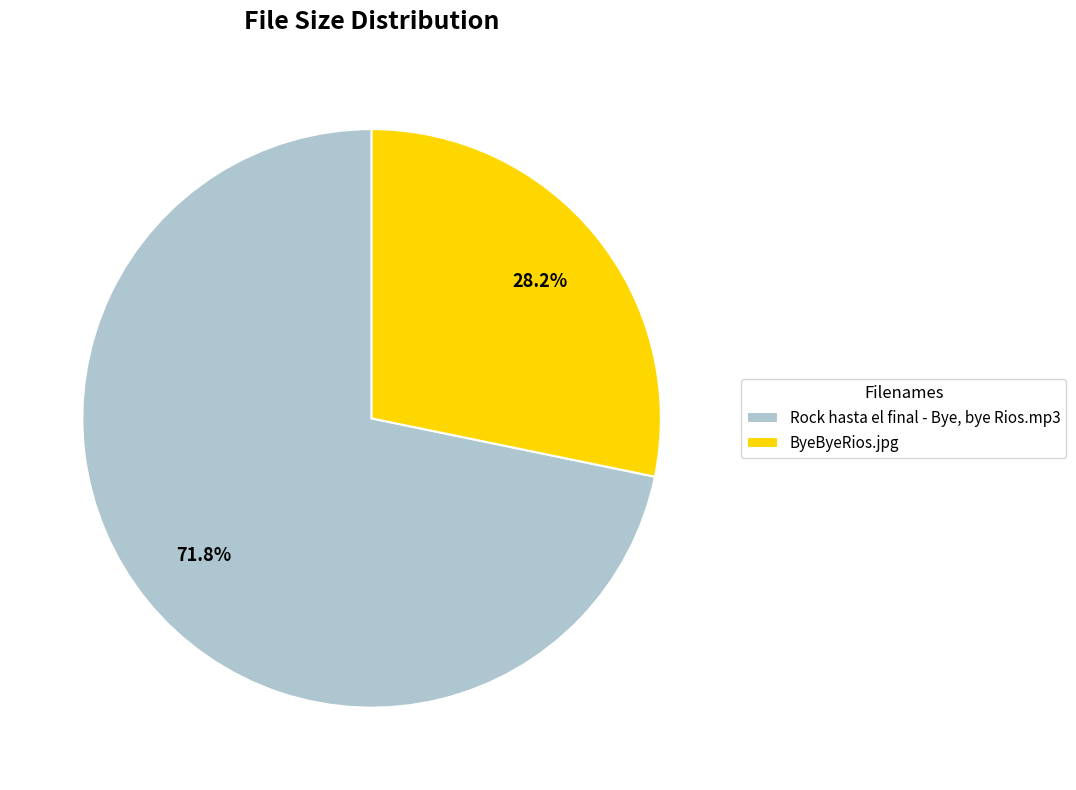

What percentage is the Rock hasta el final - Bye, bye Rios.mp3 slice, to the nearest percent?

72%